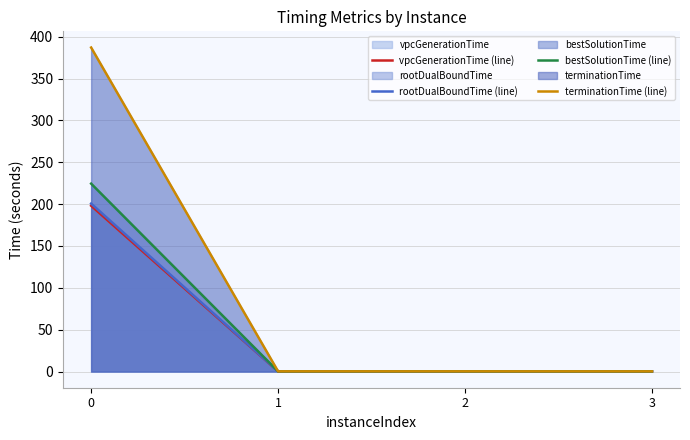

The bestSolutionTime (line) series shows 98.3 at 0. True or false?

False